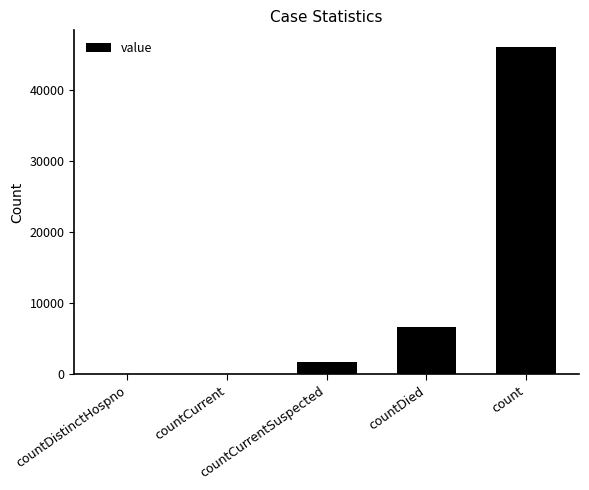

What is the maximum value shown in the chart?

46164